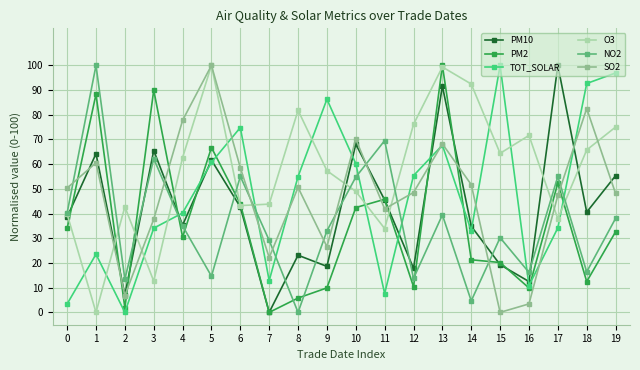

Is the value of O3 at 4 greater than the value of PM10 at 13?

No